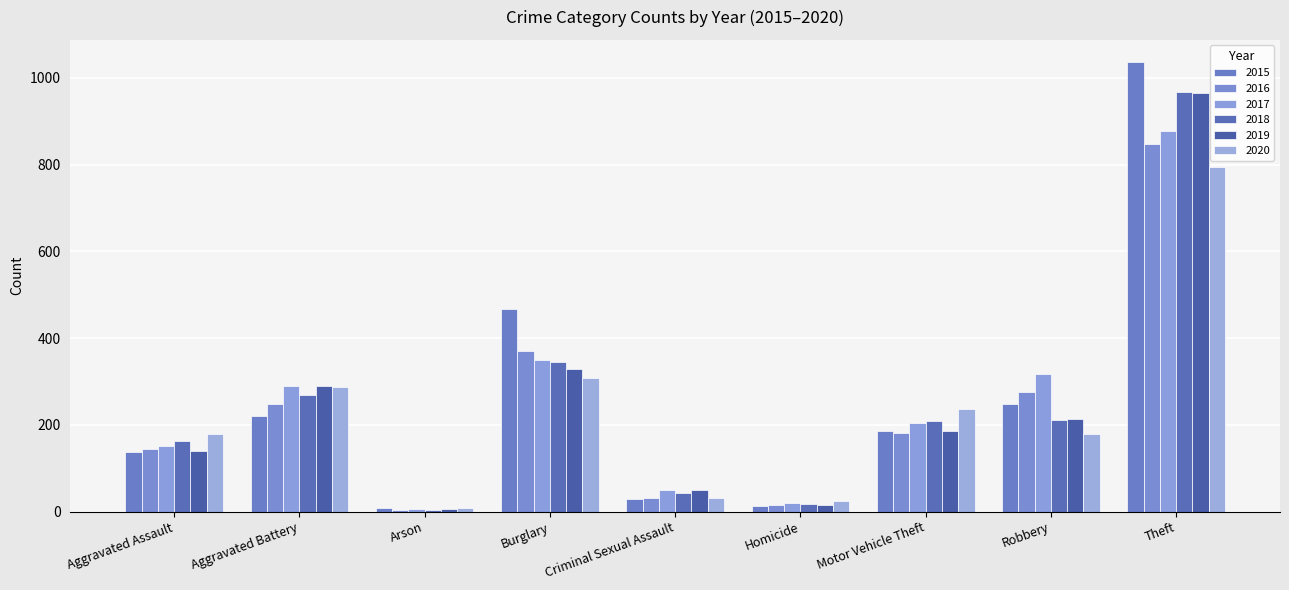

Count the number of categories in the chart.

9